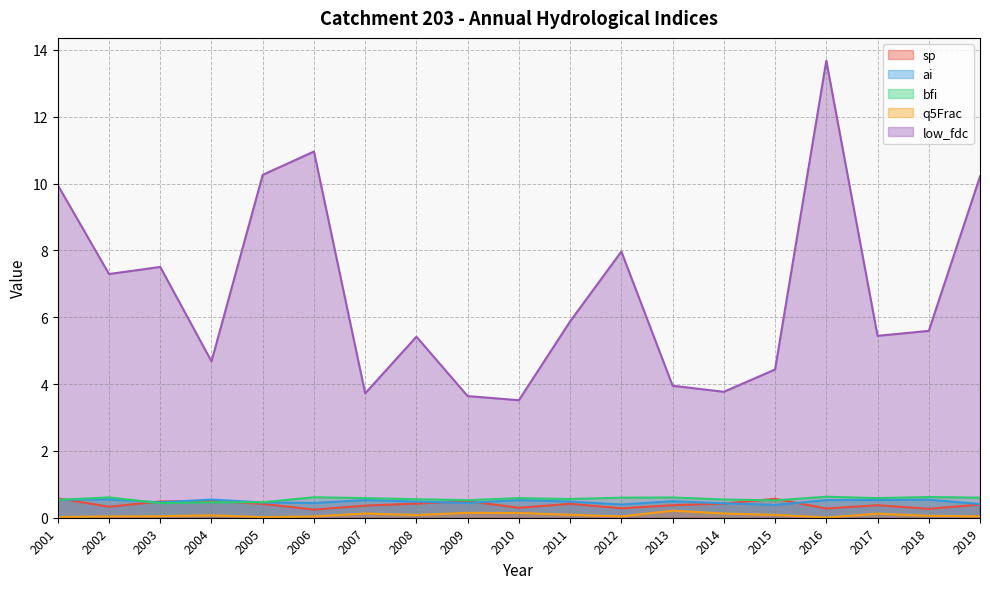

Rank the categories by bfi value from lowest to highest.

2003, 2004, 2005, 2015, 2009, 2001, 2014, 2008, 2011, 2007, 2010, 2017, 2012, 2019, 2013, 2002, 2006, 2018, 2016